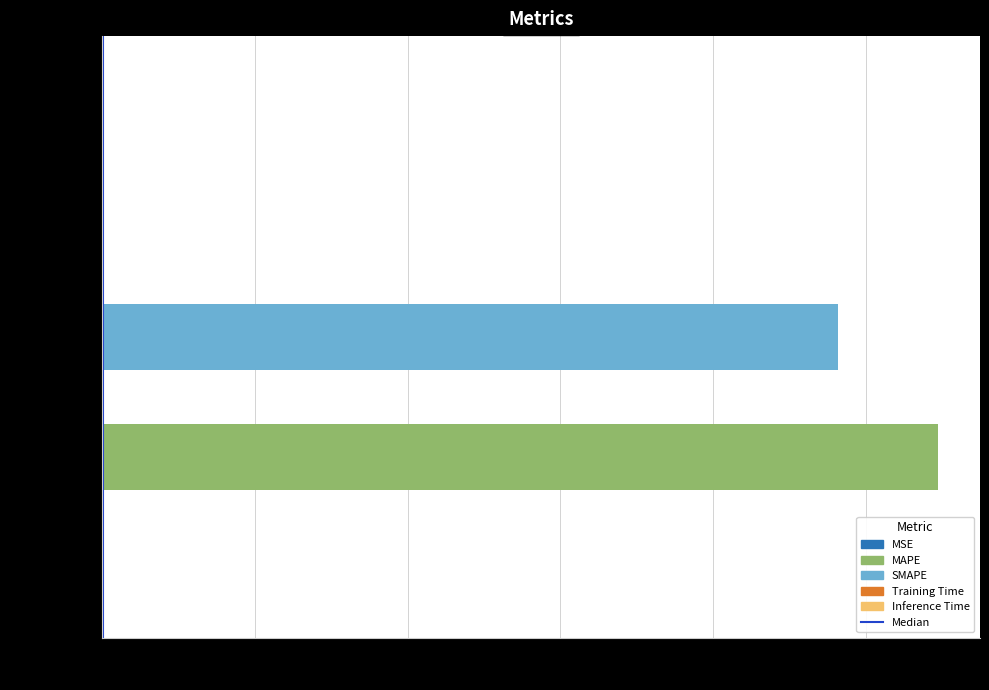

What is the difference between the values at 5 and 0?

1